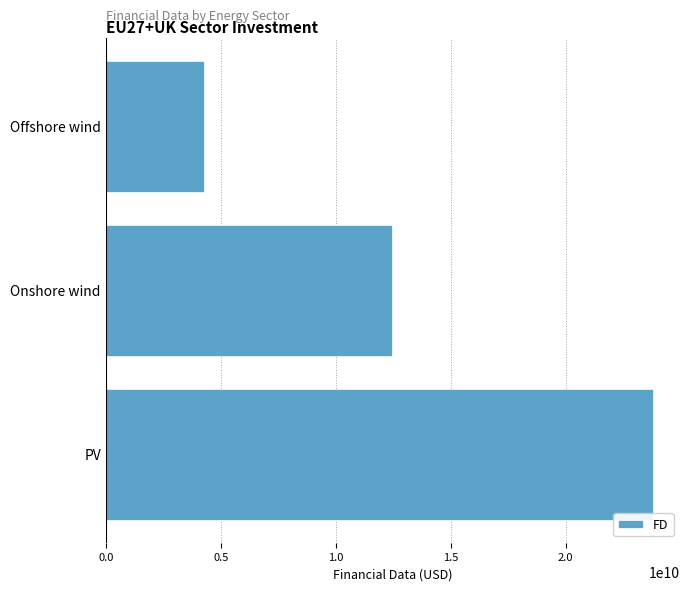

What is the maximum value shown in the chart?

23783876409.5